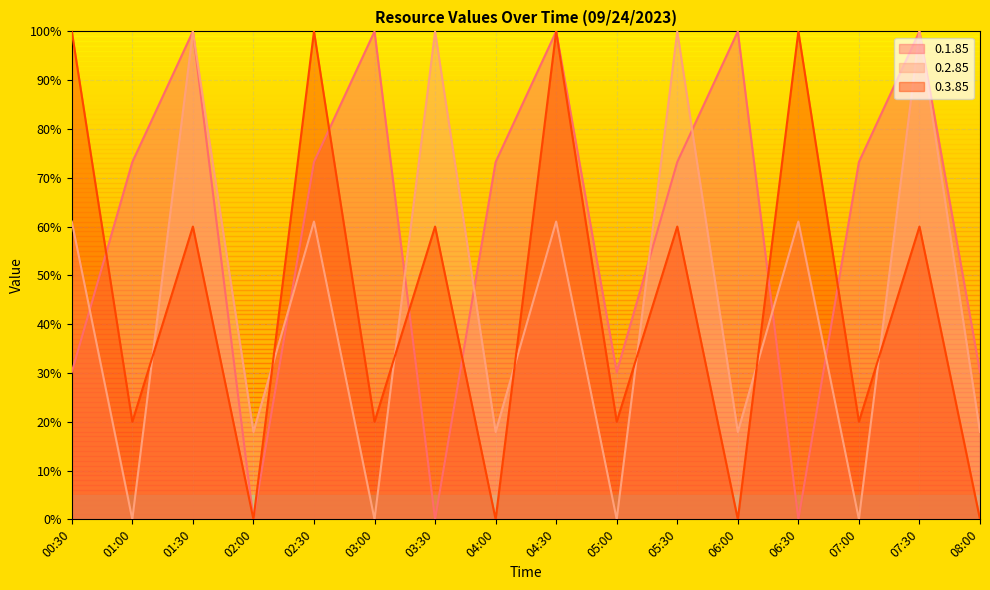

What is the difference between the maximum and second lowest values in the 0.1.85 series?

100.0